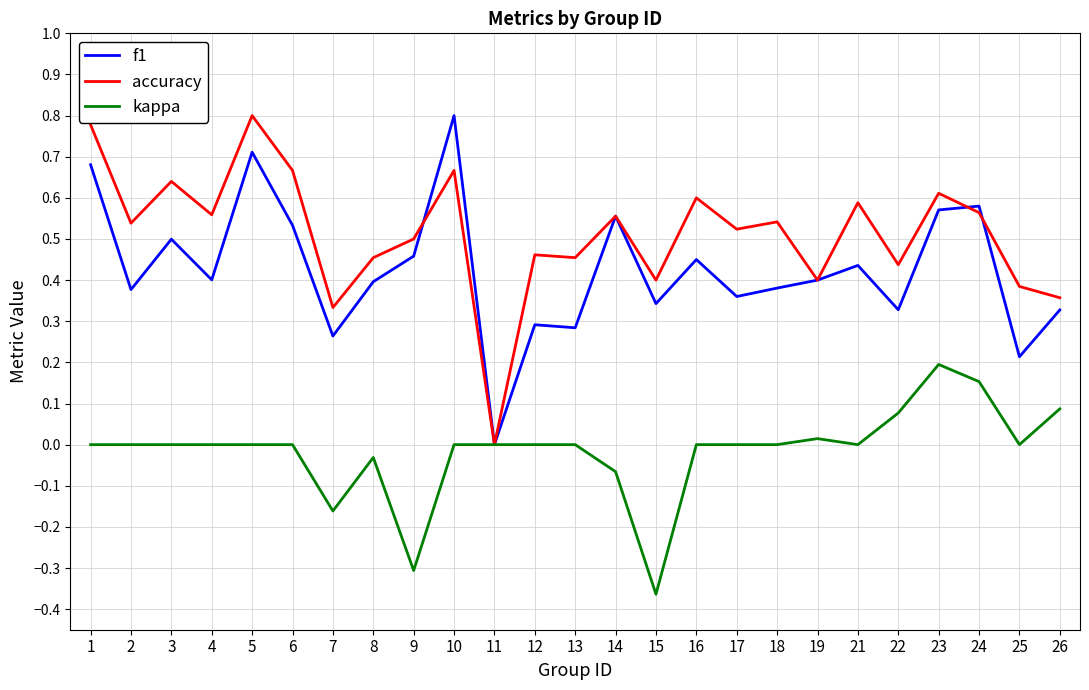

Which series changed the most between 15 and 25?

kappa